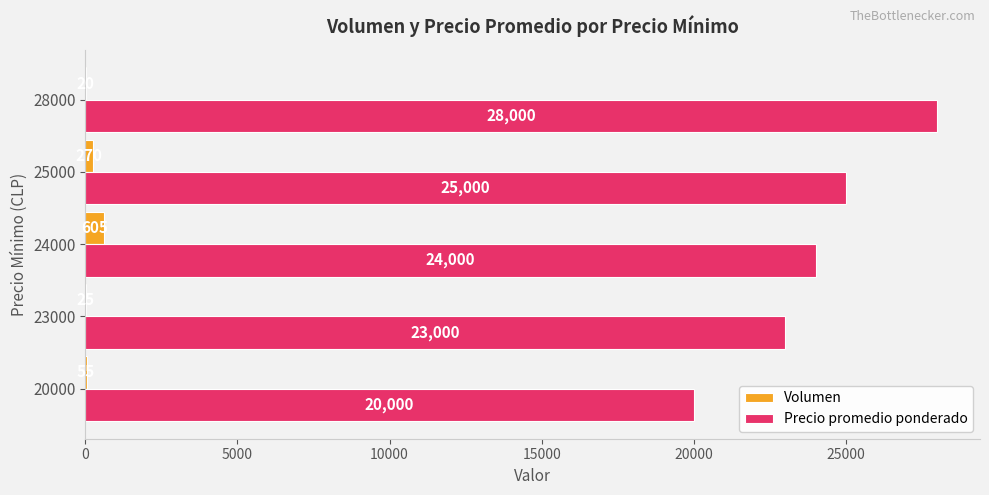

Is it true that Precio promedio ponderado equals 9791 at 28000?

False